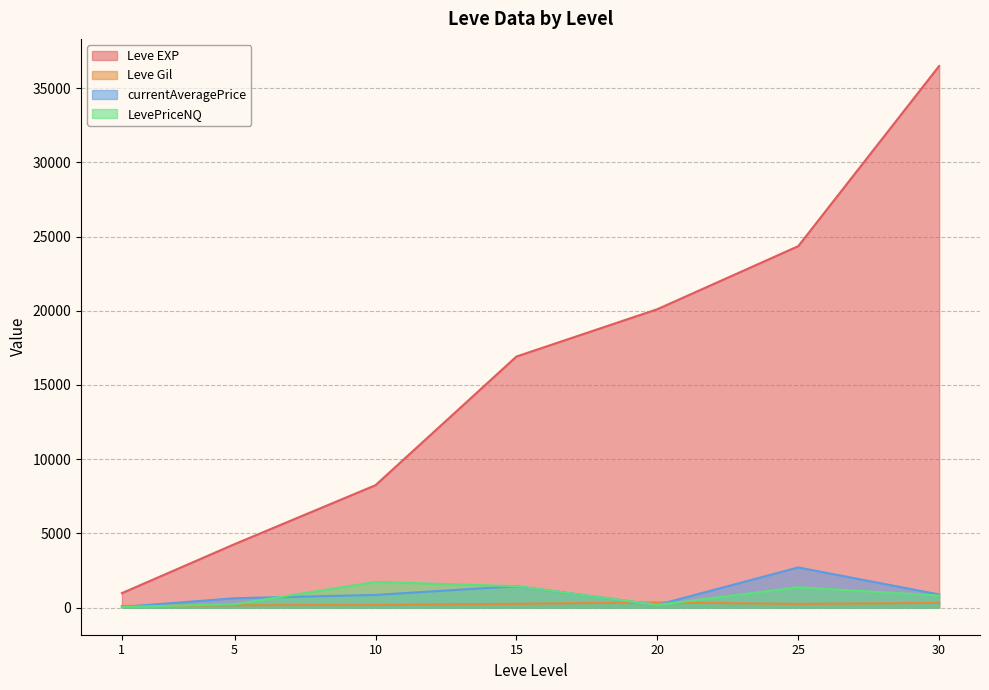

What is the maximum value for Leve Gil?

353.0